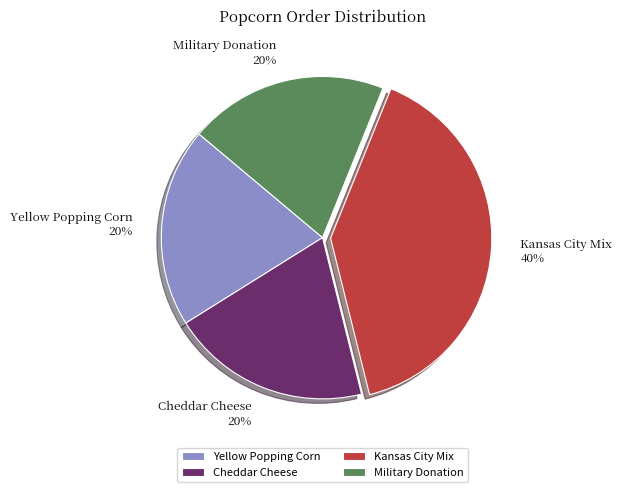

To the nearest percent, what percentage of the pie is Kansas City Mix?

40%